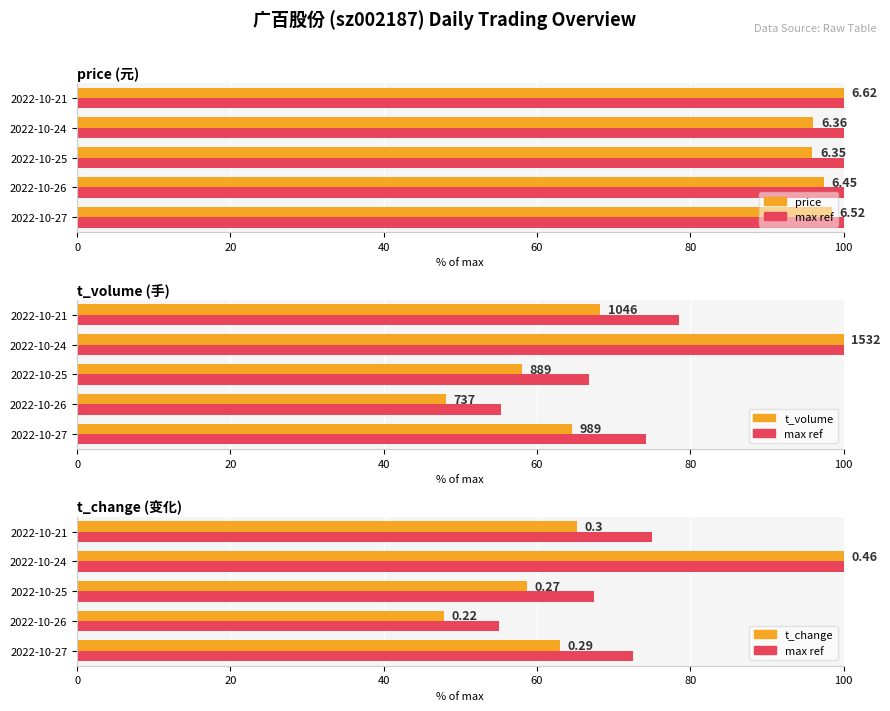

Which series has the widest spread of values?

t_change